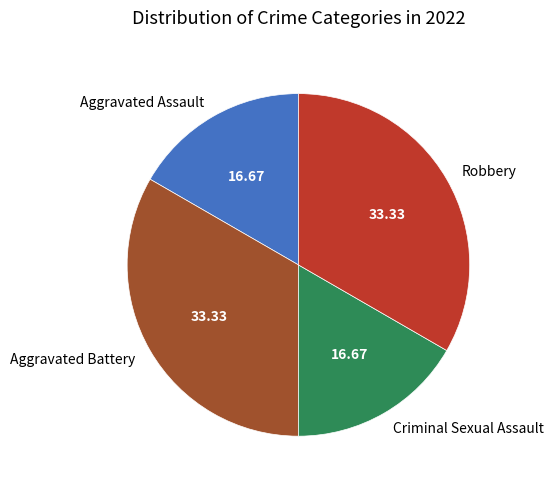

Approximately how many times larger is the value at Aggravated Assault compared to Robbery?

0.5